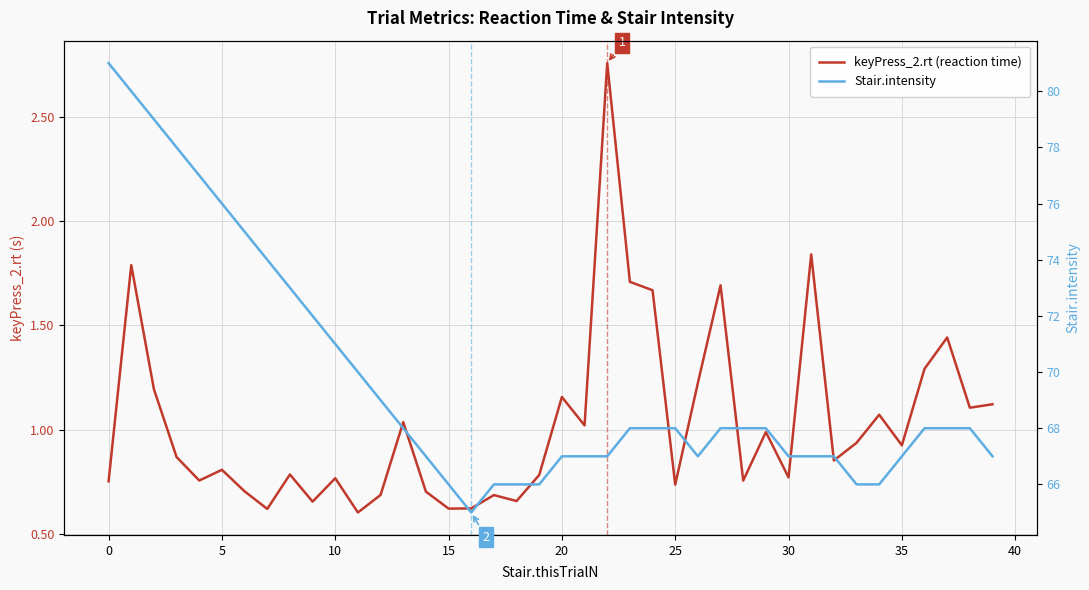

Which series has the largest range (max minus min)?

Stair.intensity